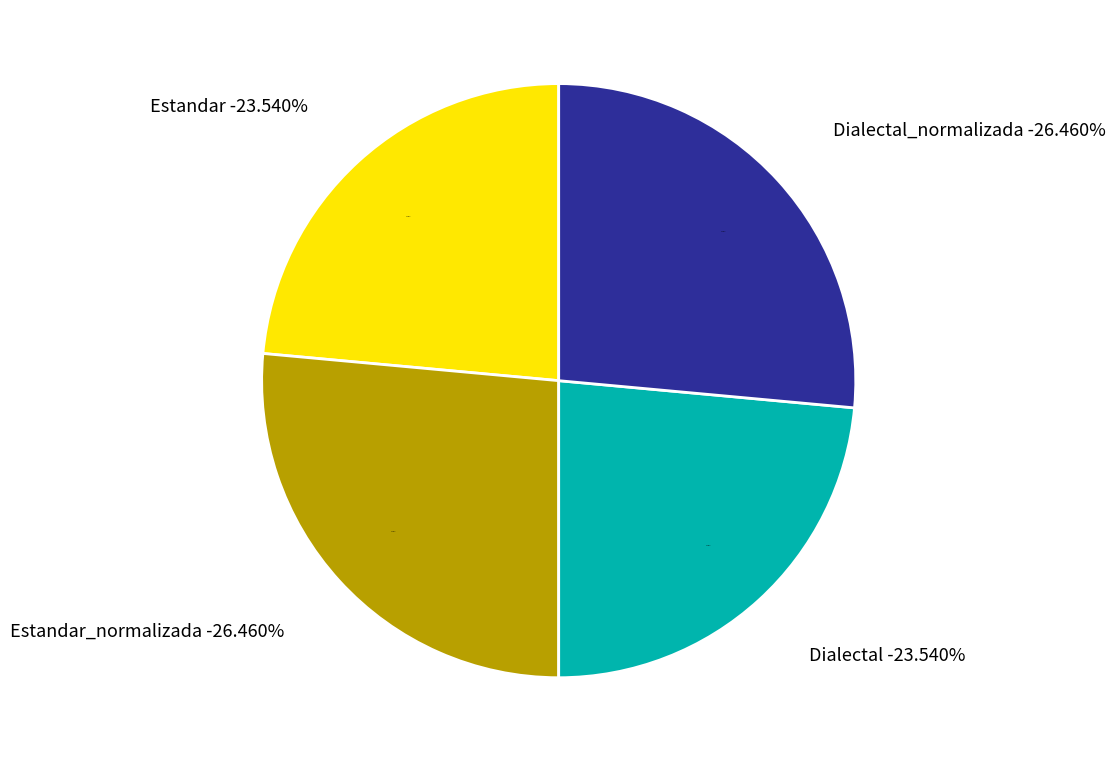

To the nearest percent, what portion does Dialectal represent?

24%